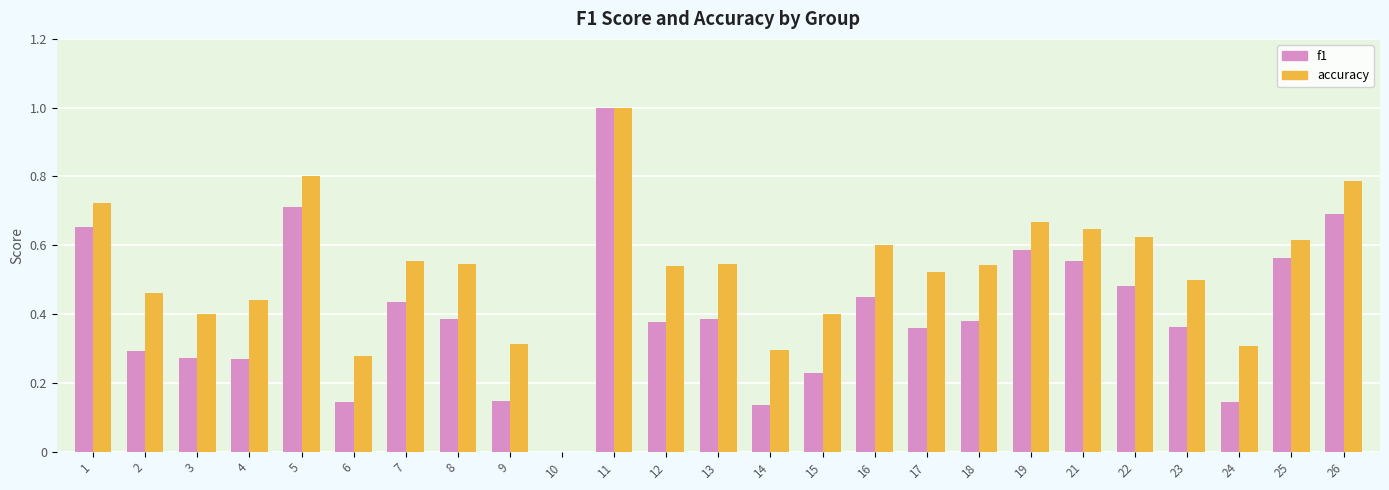

Are the bars grouped side by side (vs. stacked)?

Yes